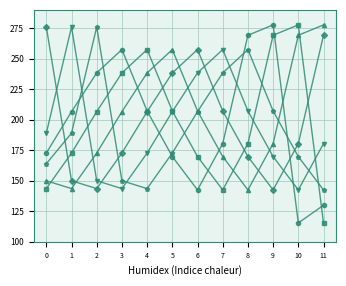

What is the total value across all series at 6?

1222.0